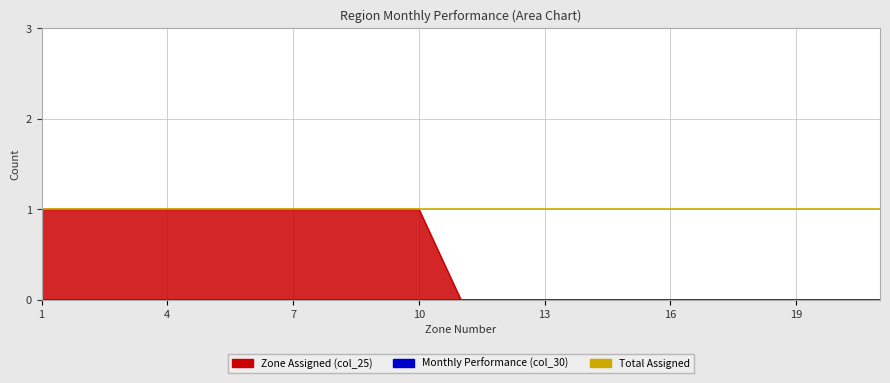

How many lines are shown in the chart?

1